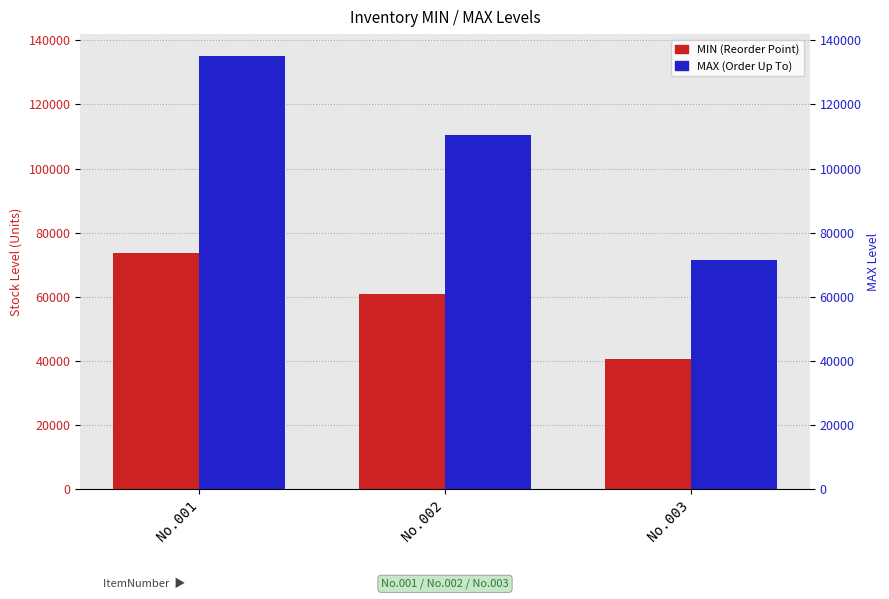

At how many categories does at least one series exceed 129966?

1